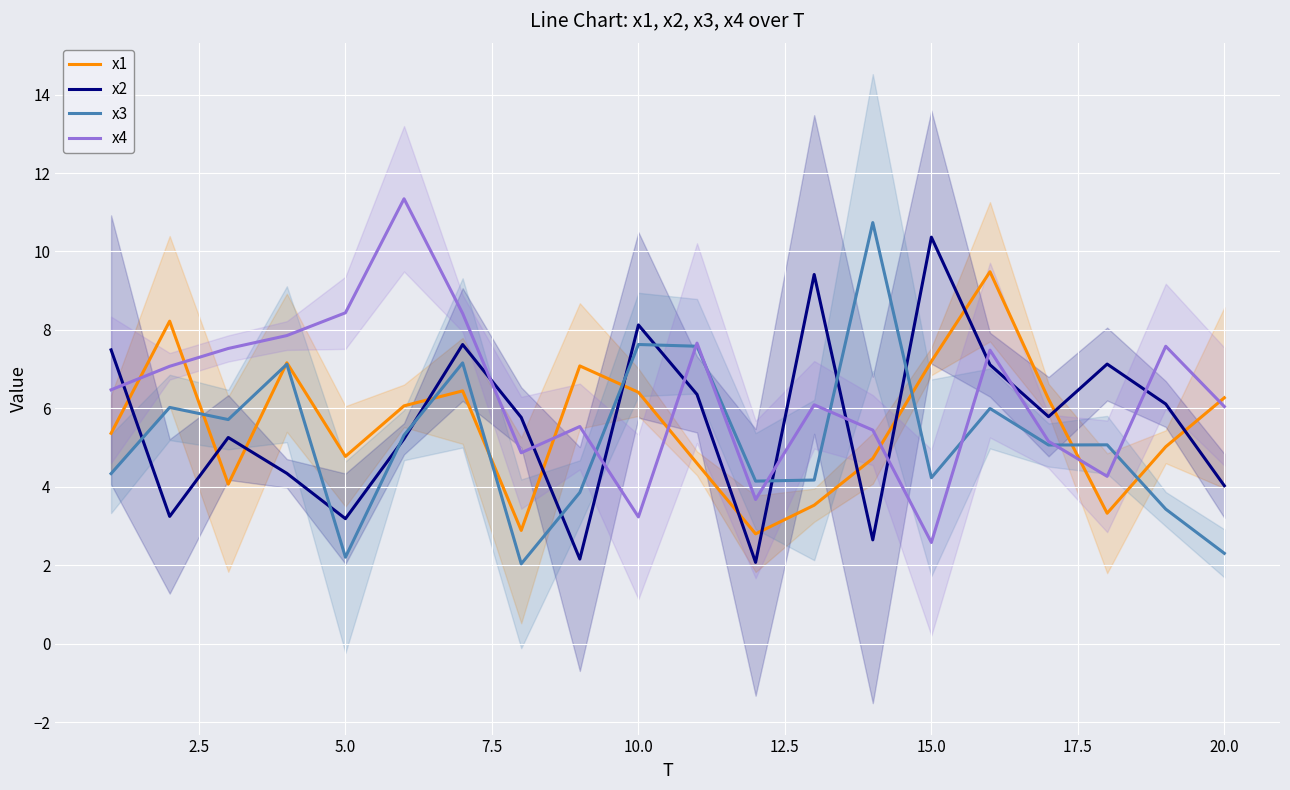

True or false: x1 and x2 cross at least once.

True